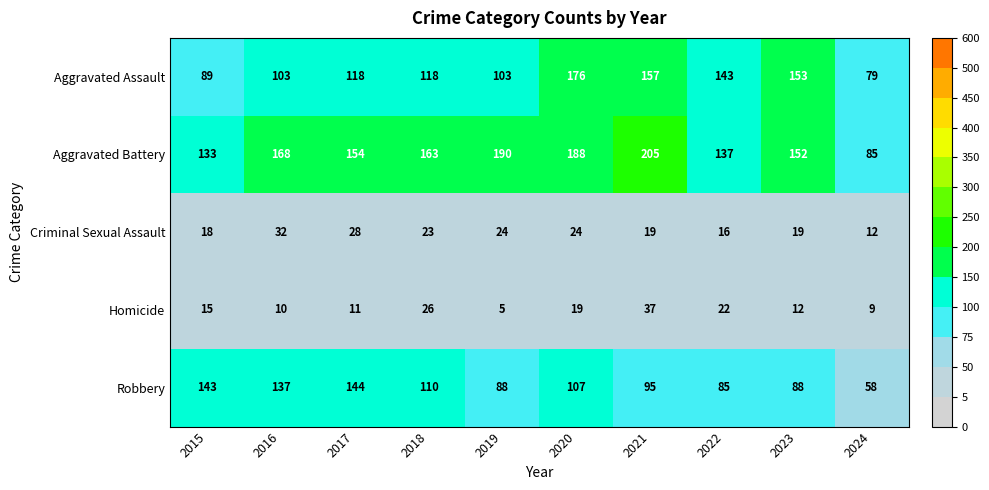

What is the approximate value of Robbery at 2017?

144